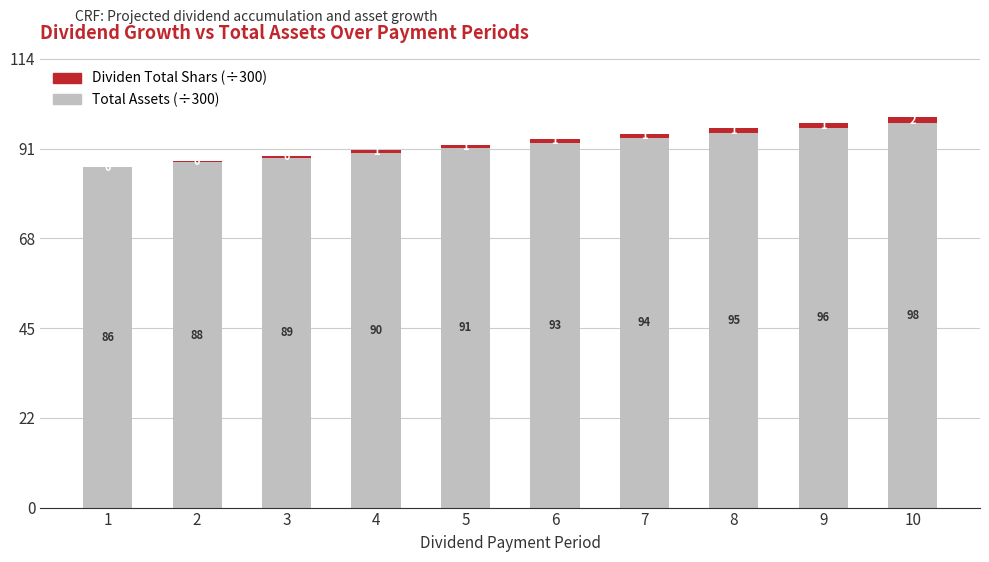

What is the difference between the Total Assets (÷300) values at 6 and 2?

5.0